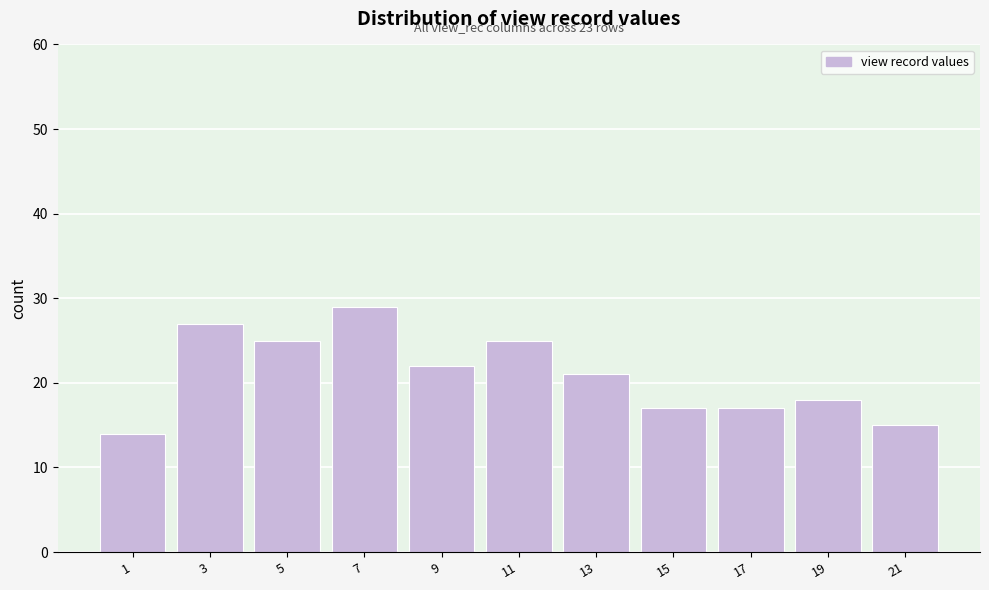

Reading left to right, list all the values displayed in this chart.

1=14	3=27	5=25	7=29	9=22	11=25	13=21	15=17	17=17	19=18	21=15